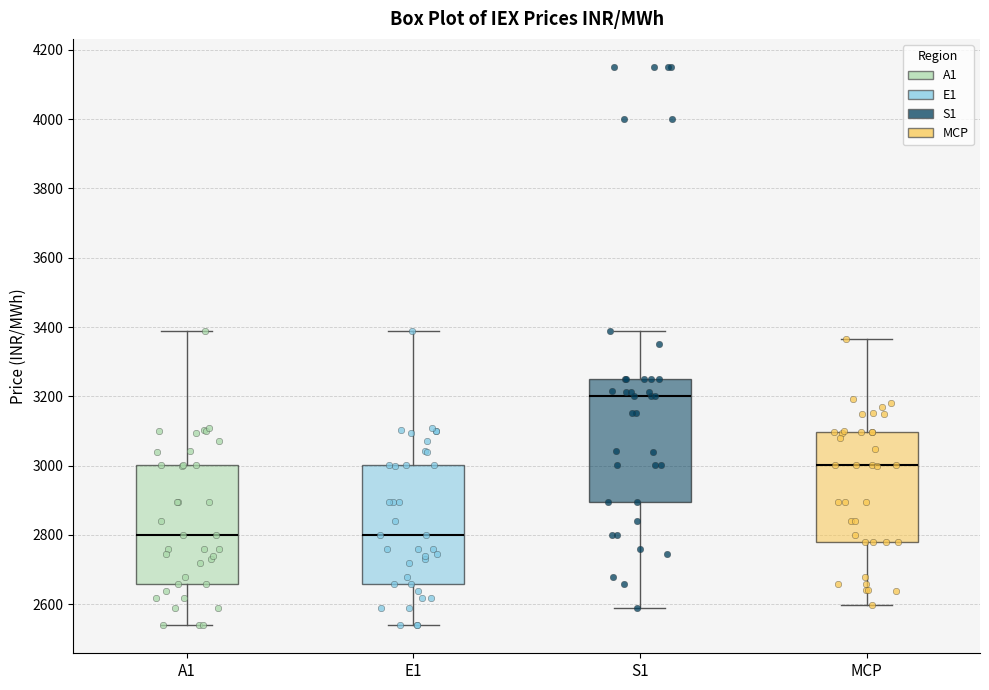

Where does the lower whisker of the box for E1 end on the y-axis? The values are not printed on the chart, so give them approximately, as read against the axis.

2540